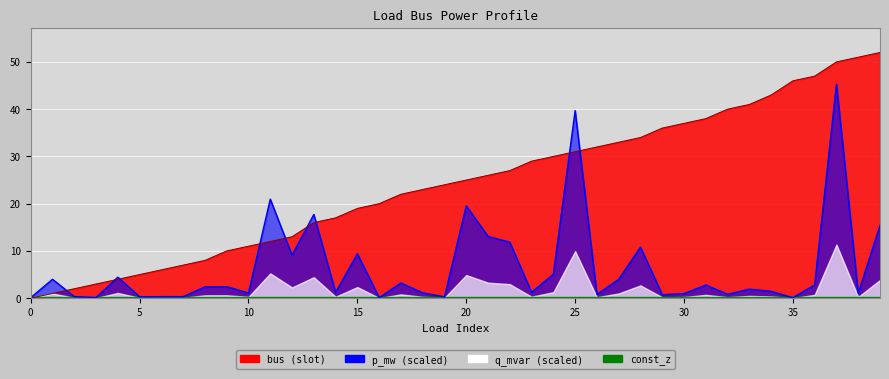

True or false: bus has a value of 51.0 at 38.

True